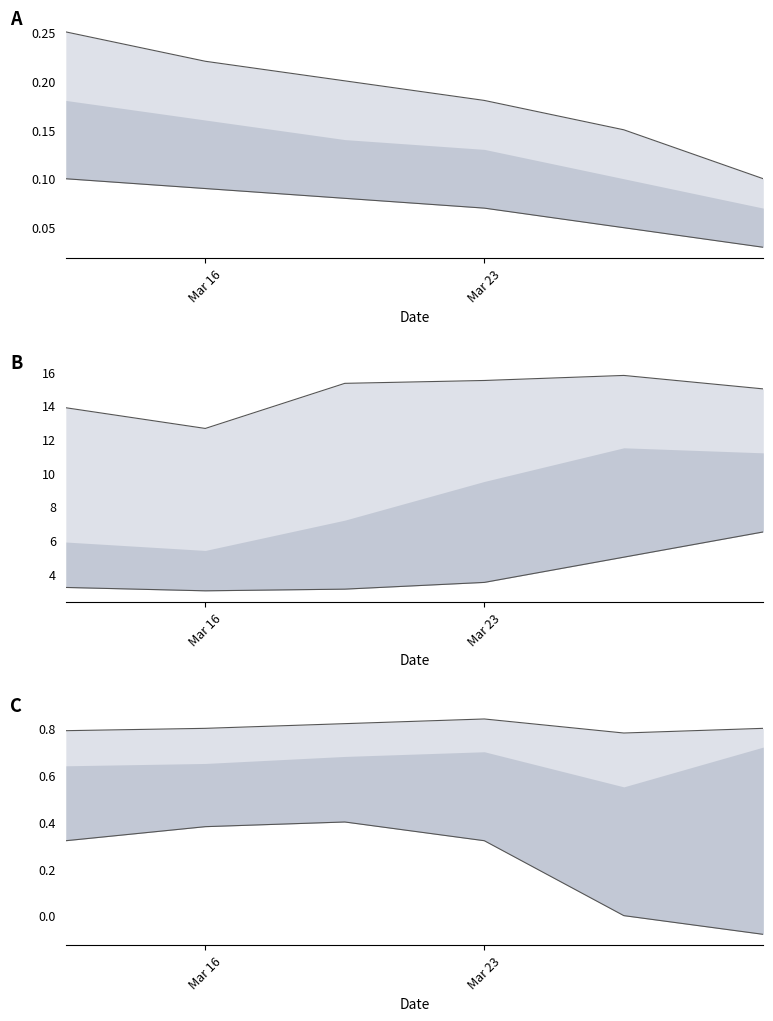

What is the value of the lower point at the 3rd from the left?

0.4